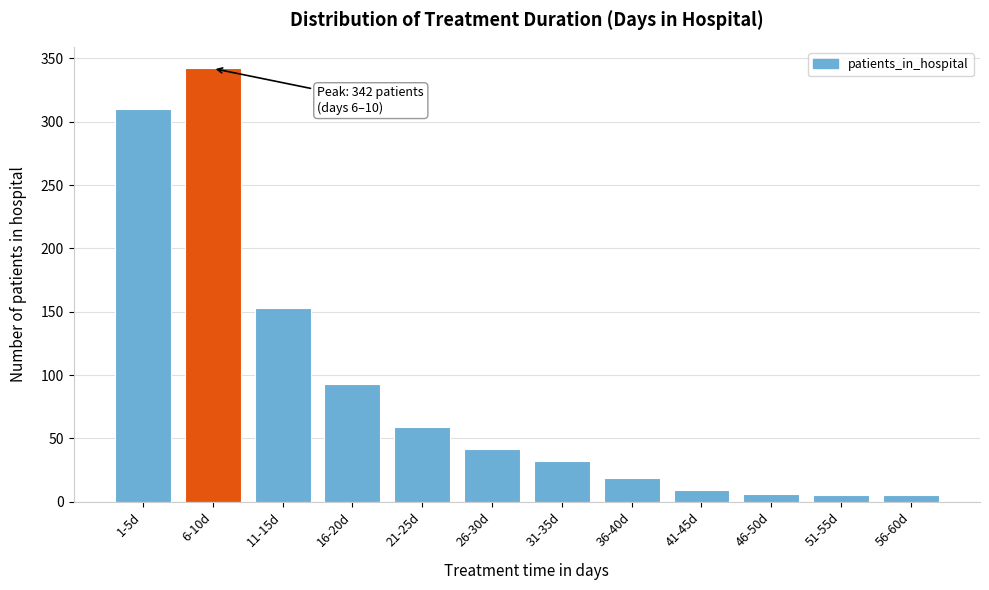

What is the change in value from 26-30d to 36-40d?

-23